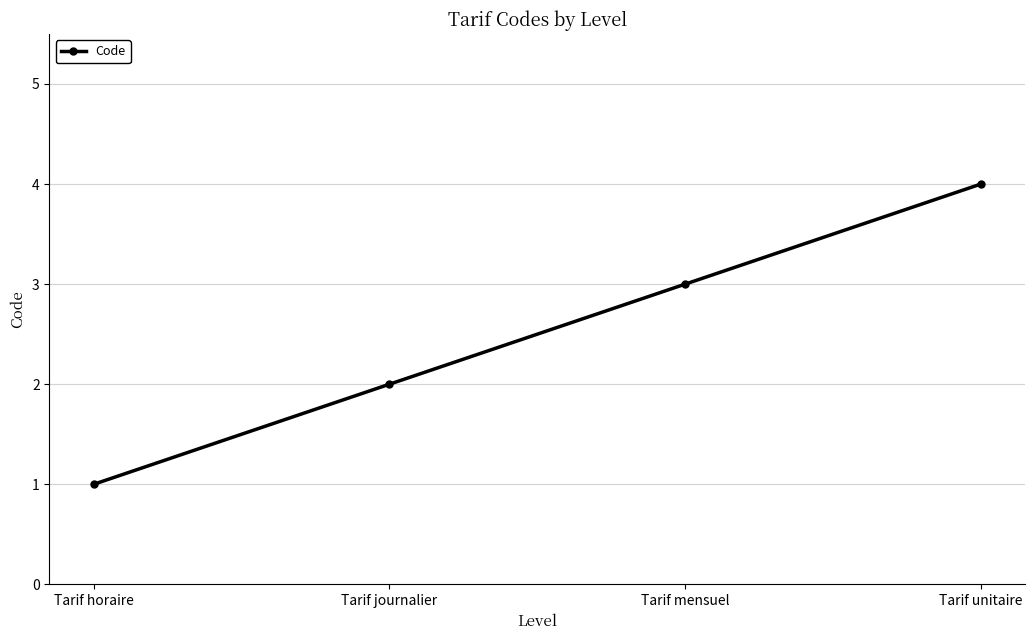

How many values are between 2 and 4?

3